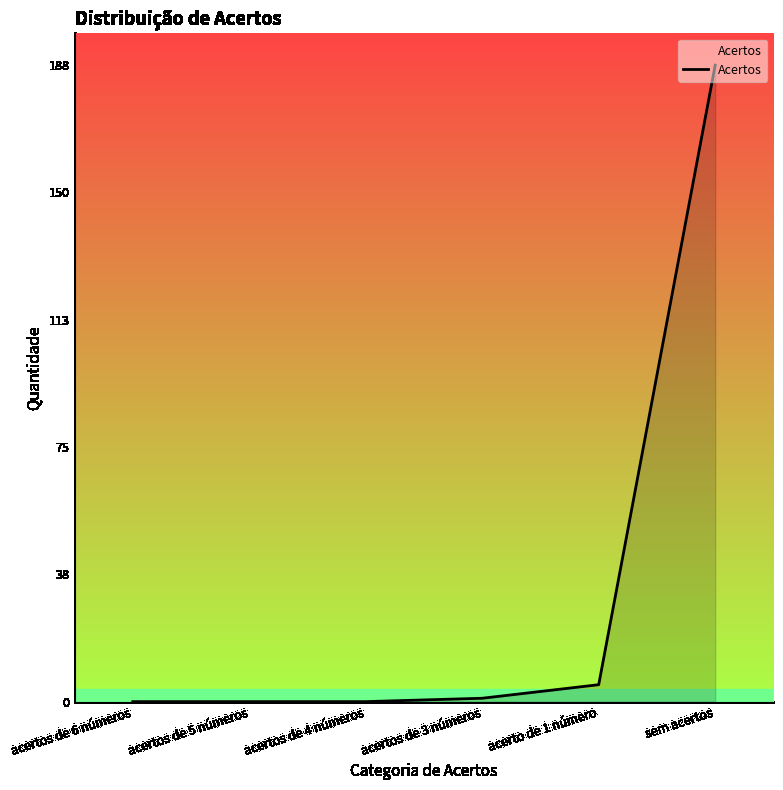

Reading left to right, extract all data points from this chart.

acertos de 6 números=0	acertos de 5 números=0	acertos de 4 números=0	acertos de 3 números=1	acerto de 1 número=5	sem acertos=188